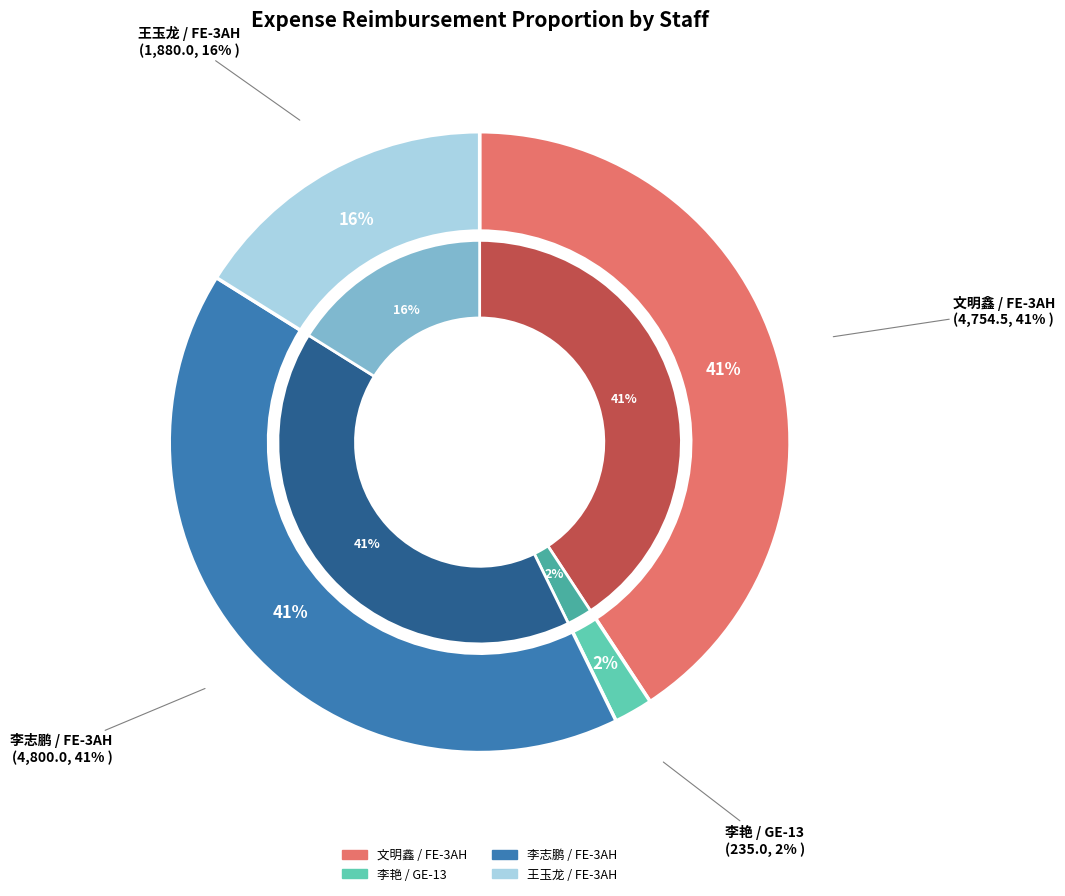

Is there any slice that represents more than half of the pie?

No